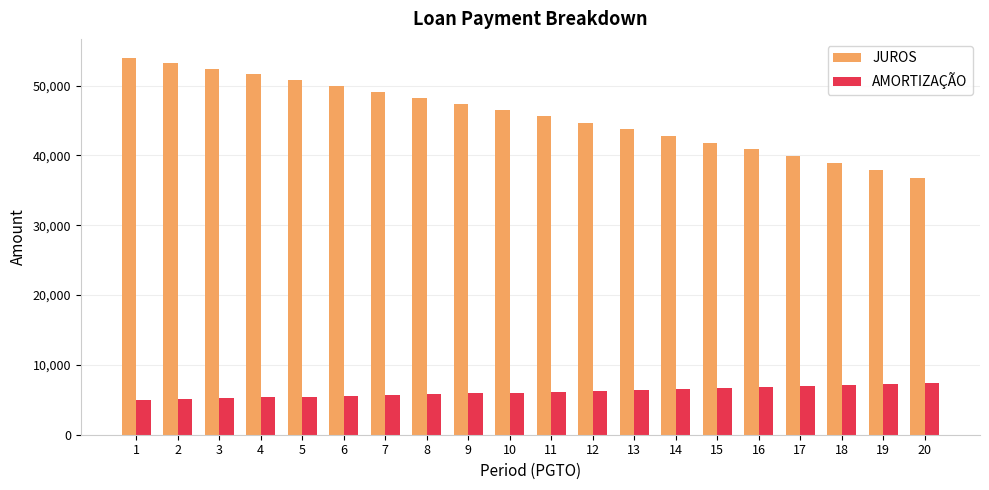

List the series in order of their overall mean, highest first.

JUROS, AMORTIZAÇÃO